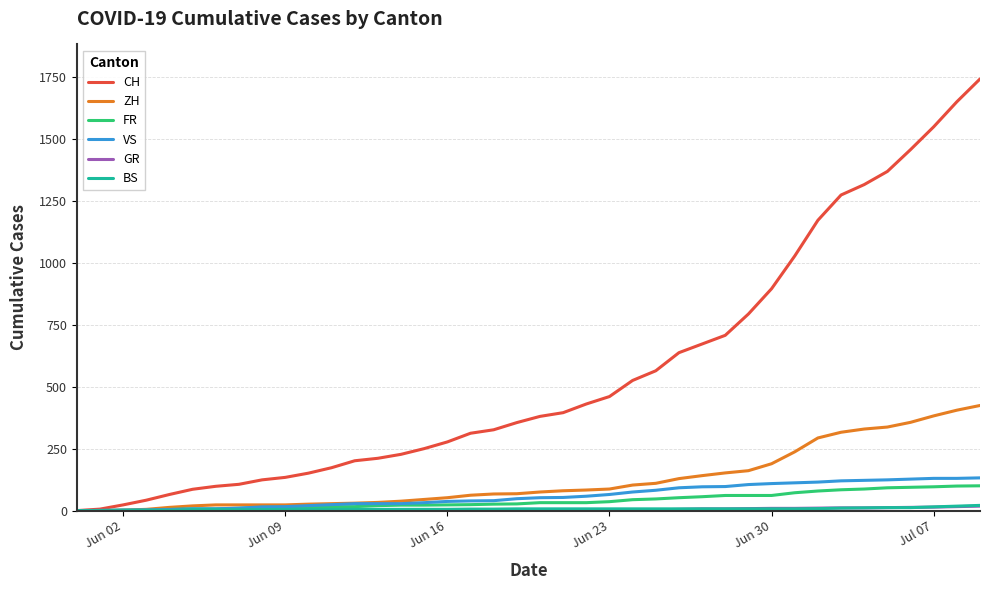

What is the highest value of the FR series?

100